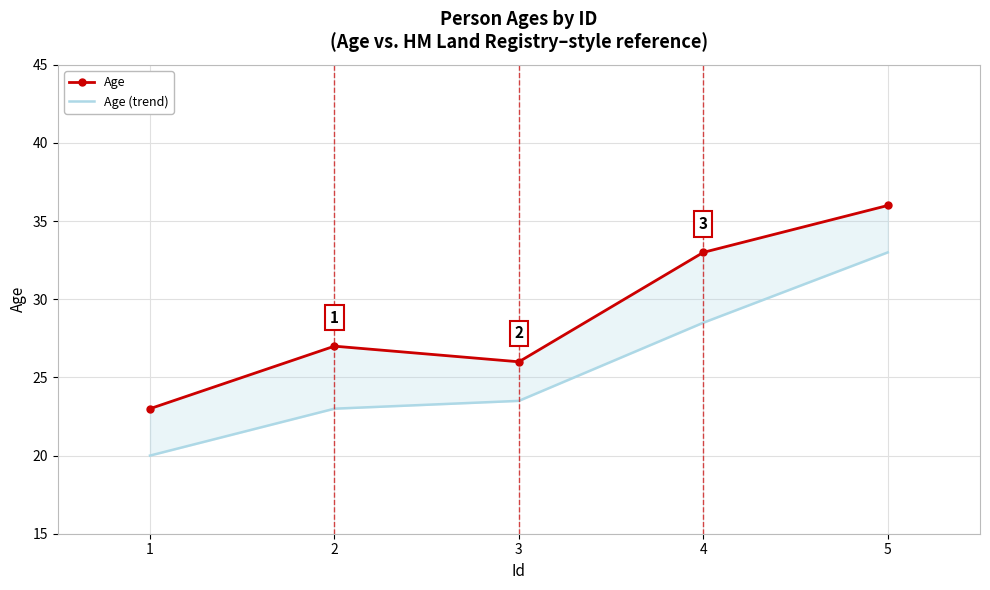

What is the sum of all Age (trend) values?

128.0